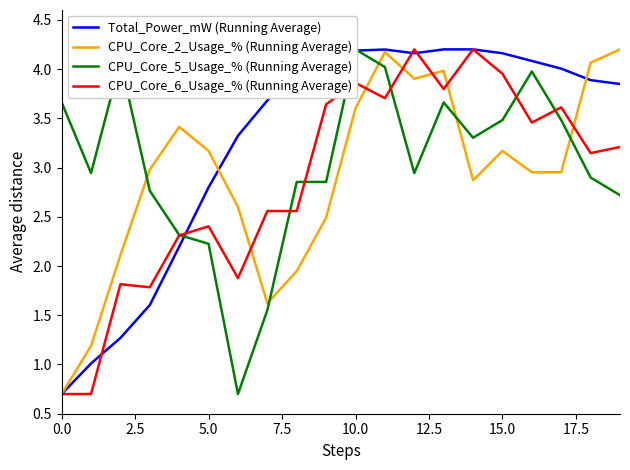

What are all the series names shown in the legend?

Total_Power_mW (Running Average), CPU_Core_2_Usage_% (Running Average), CPU_Core_5_Usage_% (Running Average), CPU_Core_6_Usage_% (Running Average)